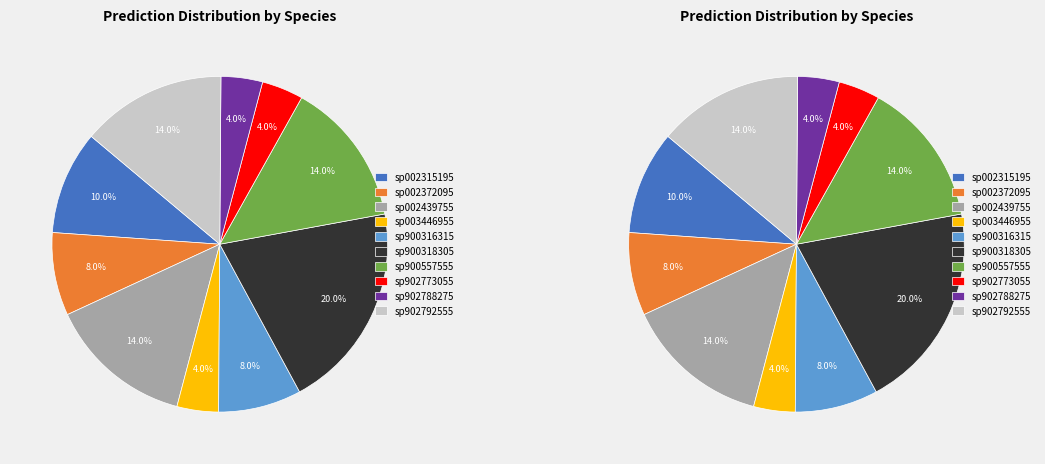

How many segments does this pie chart have?

10